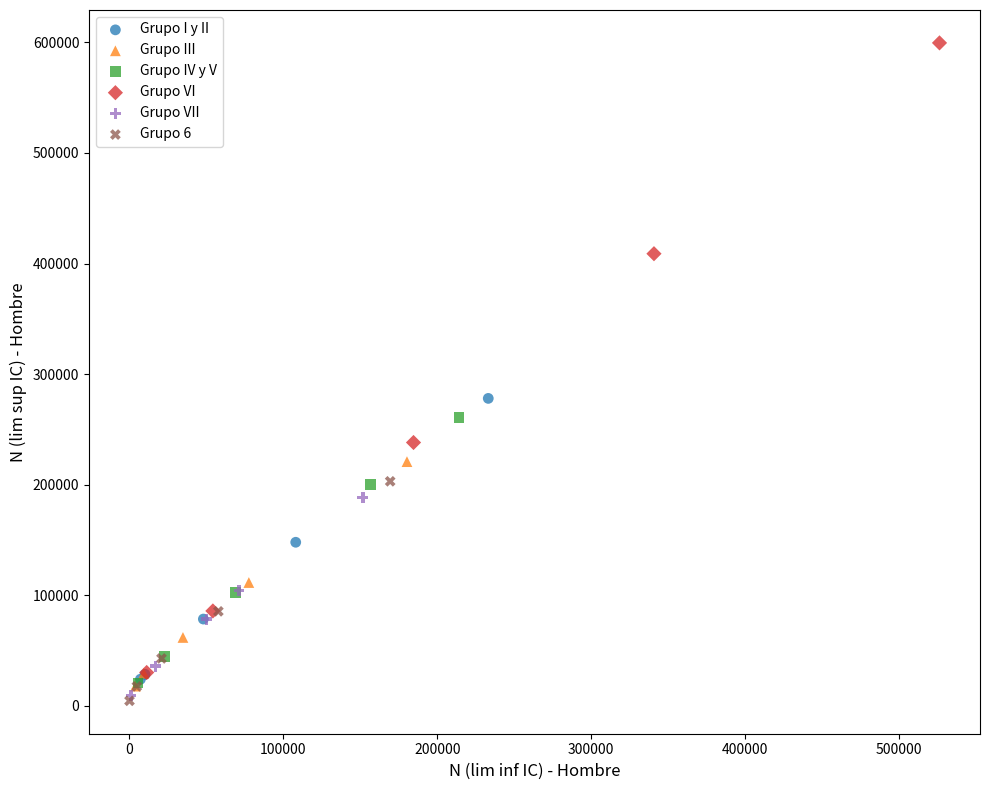

Which series has the widest spread of Y values?

Grupo VI